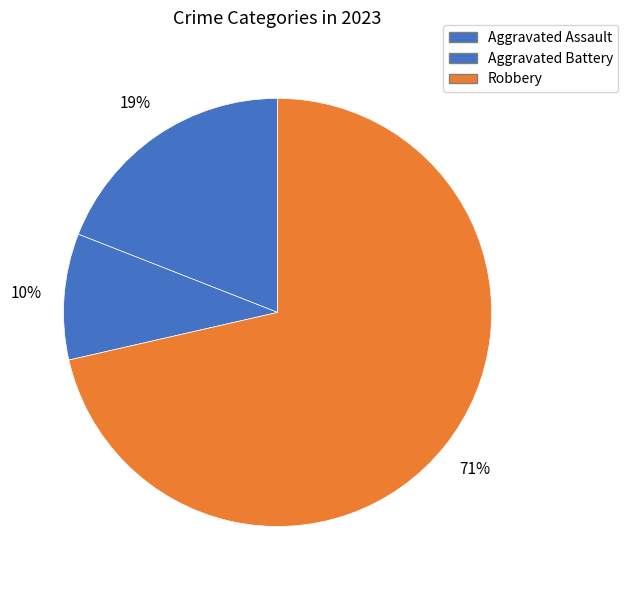

Which slice is the smallest?

Aggravated Battery